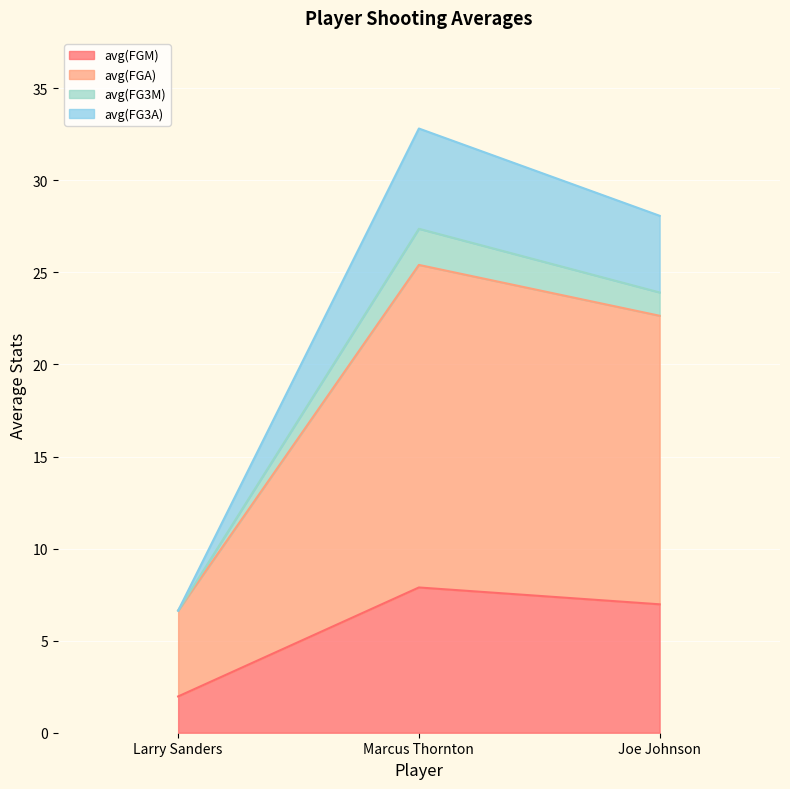

What are all the series names shown in the legend?

avg(FGM), avg(FGA), avg(FG3M), avg(FG3A)